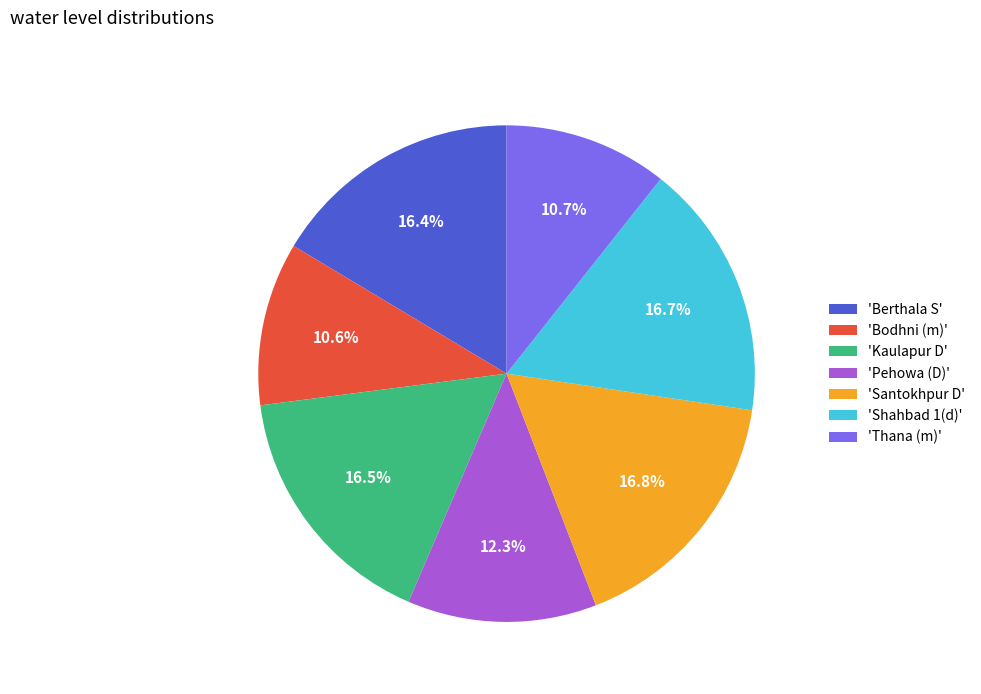

Is the sum of 'Kaulapur D' and 'Santokhpur D' greater than half?

No